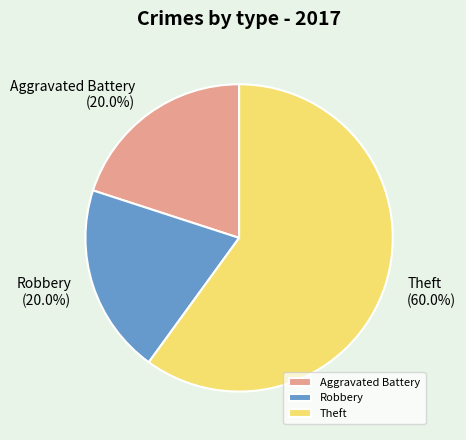

Between Theft and Aggravated Battery, which is larger?

Theft